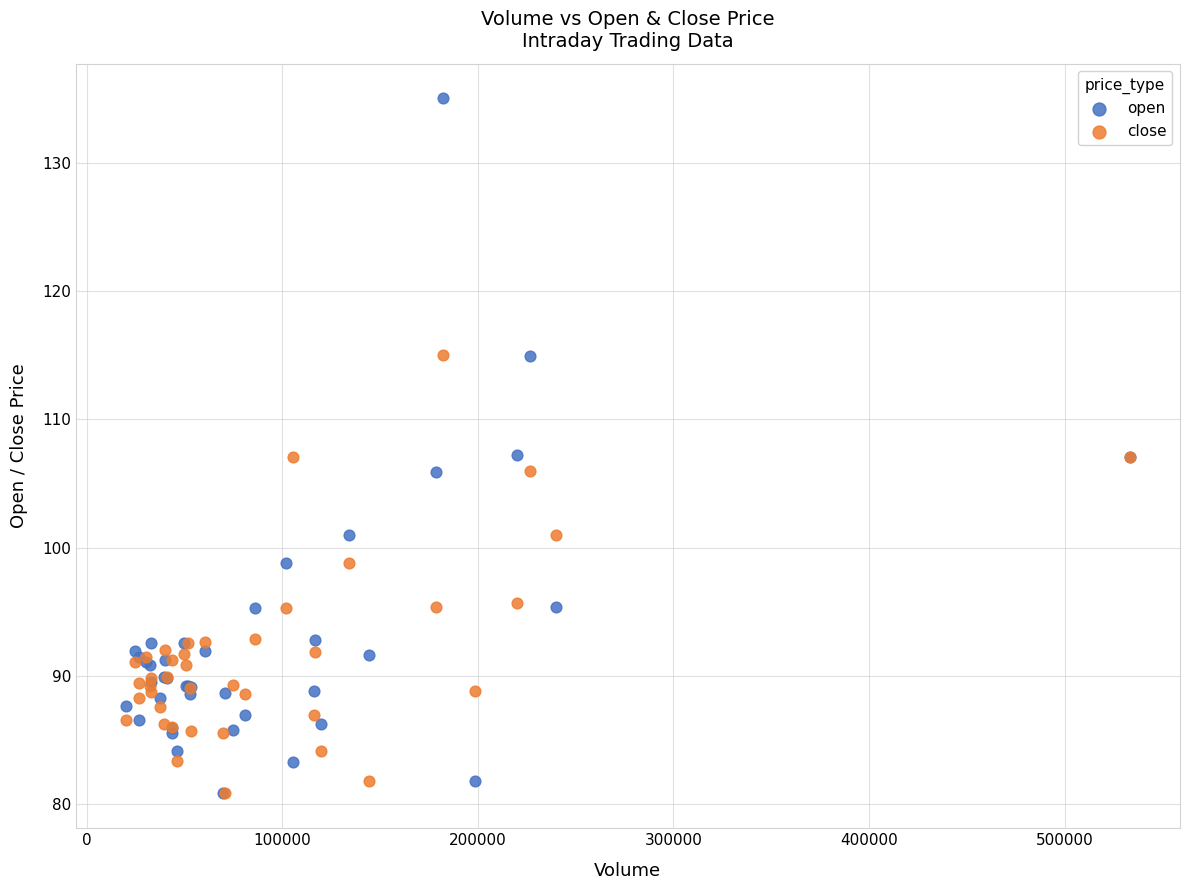

Which series has the widest spread of Y values?

open